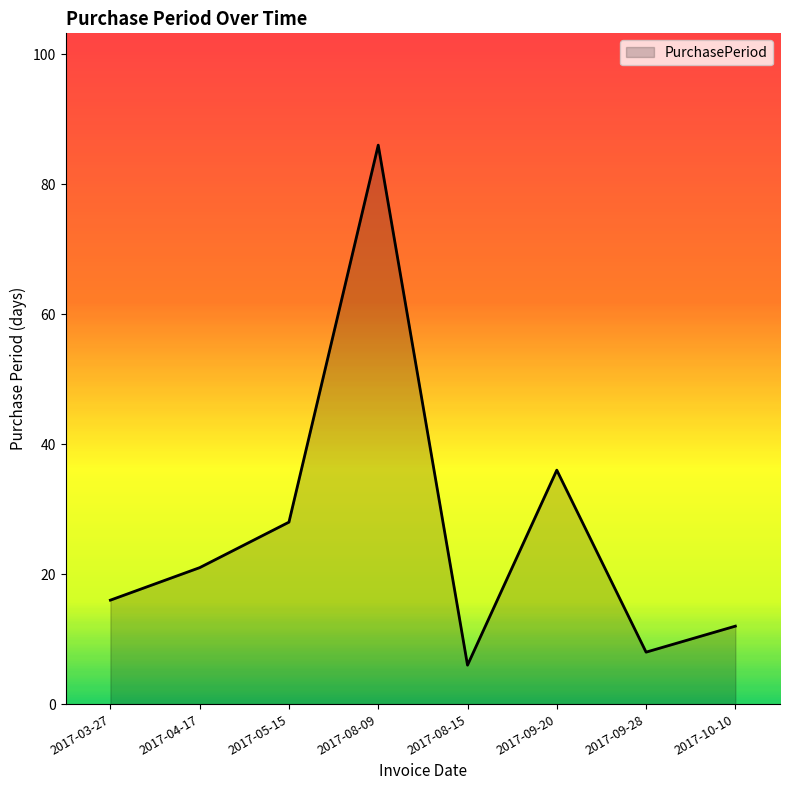

What is the ratio of the value at 2017-04-17 to the value at 2017-09-28?

2.6